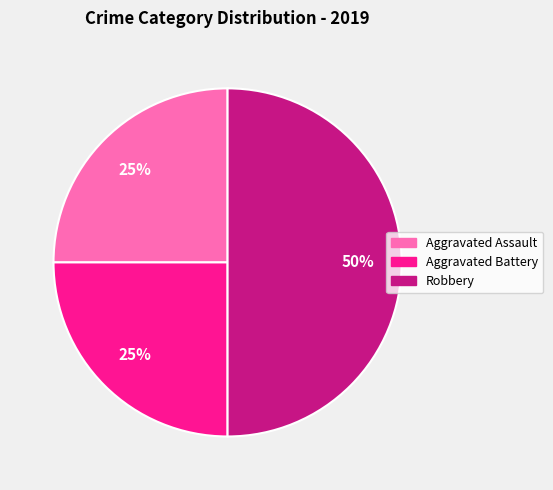

How many slices are in this pie chart?

3